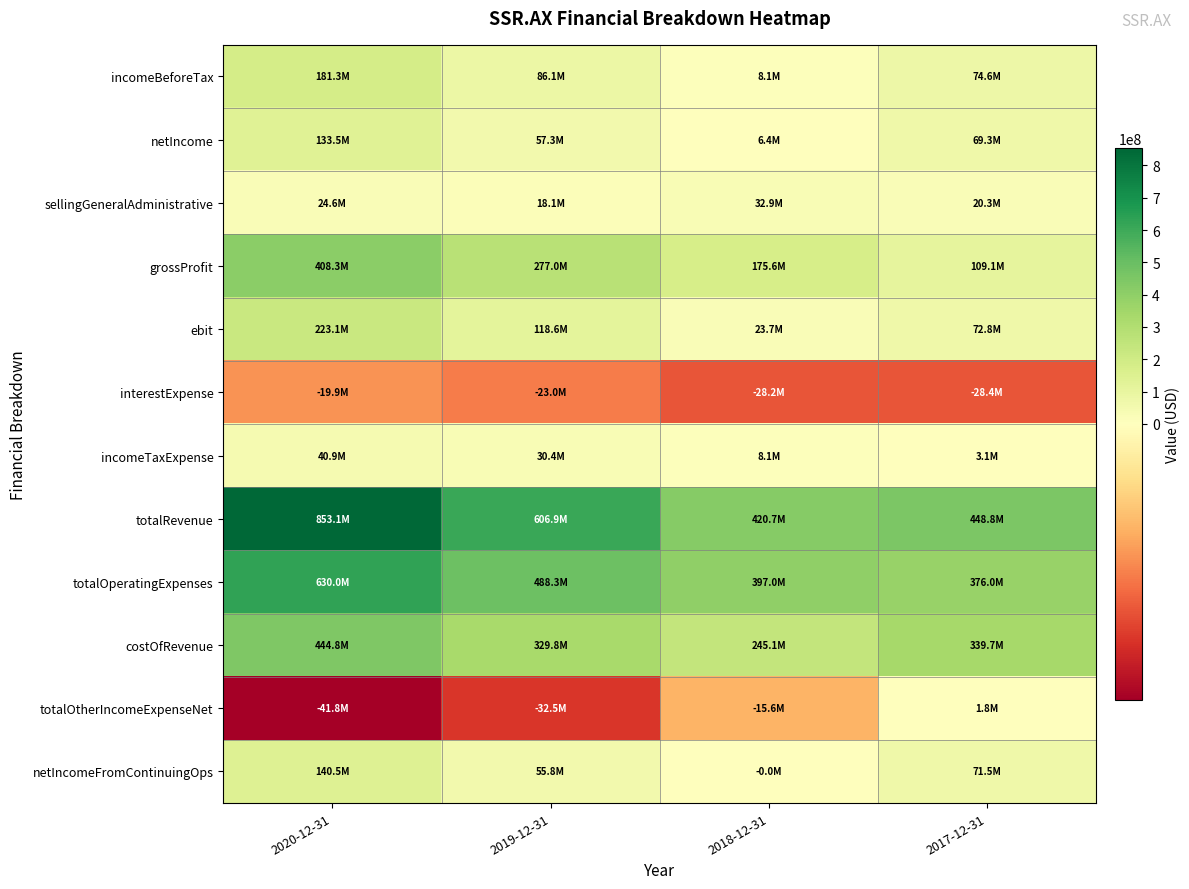

Which series has the largest total across all categories?

totalRevenue